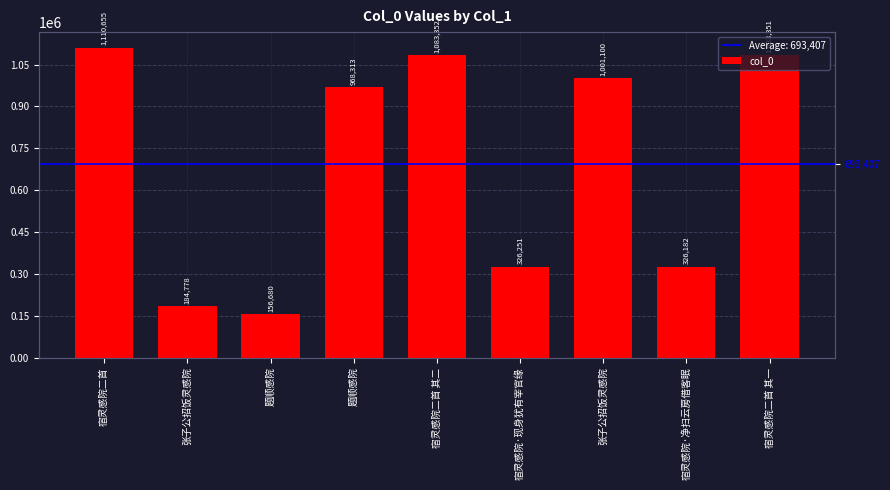

Does the chart contain any negative values?

No